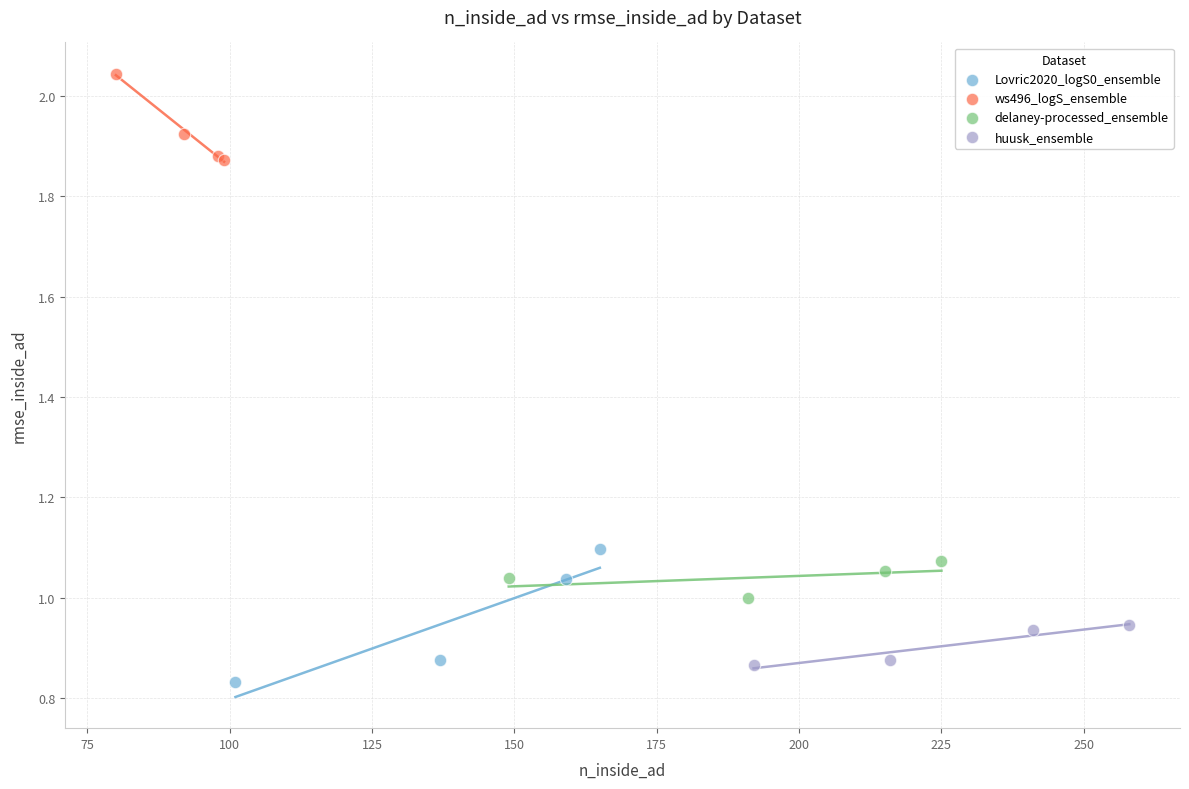

Which series has the largest Y range (max minus min)?

Lovric2020_logS0_ensemble